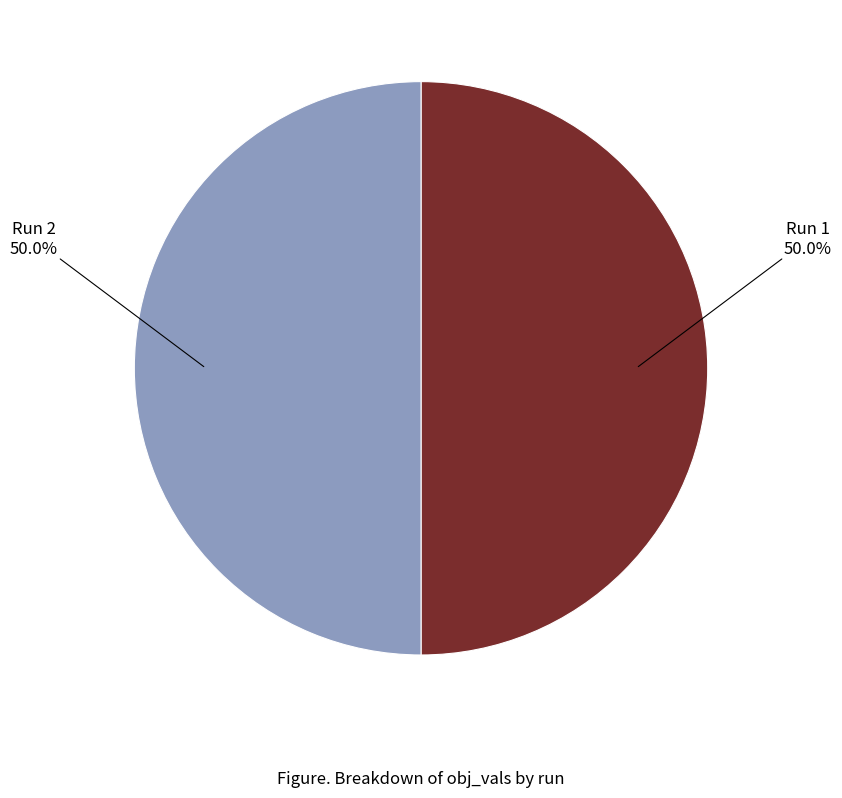

The Run 1 slice represents 50% of the pie. True or false?

True